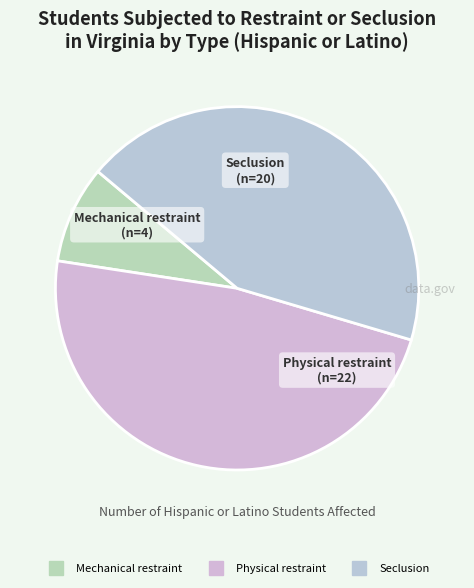

Rank the categories by value from lowest to highest.

Mechanical restraint, Seclusion, Physical restraint